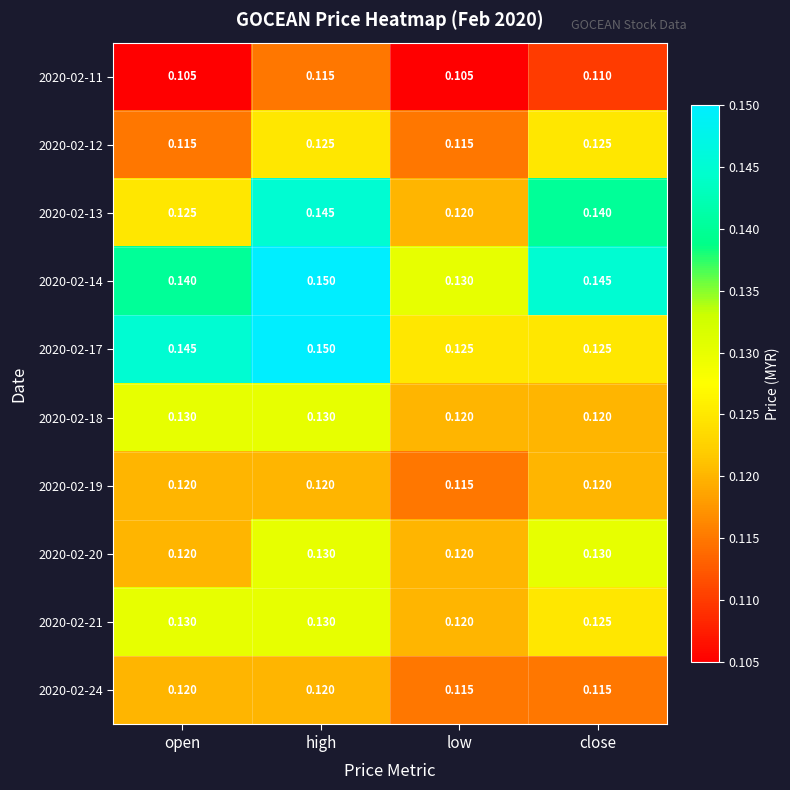

At which category is the sum across all series the highest?

high